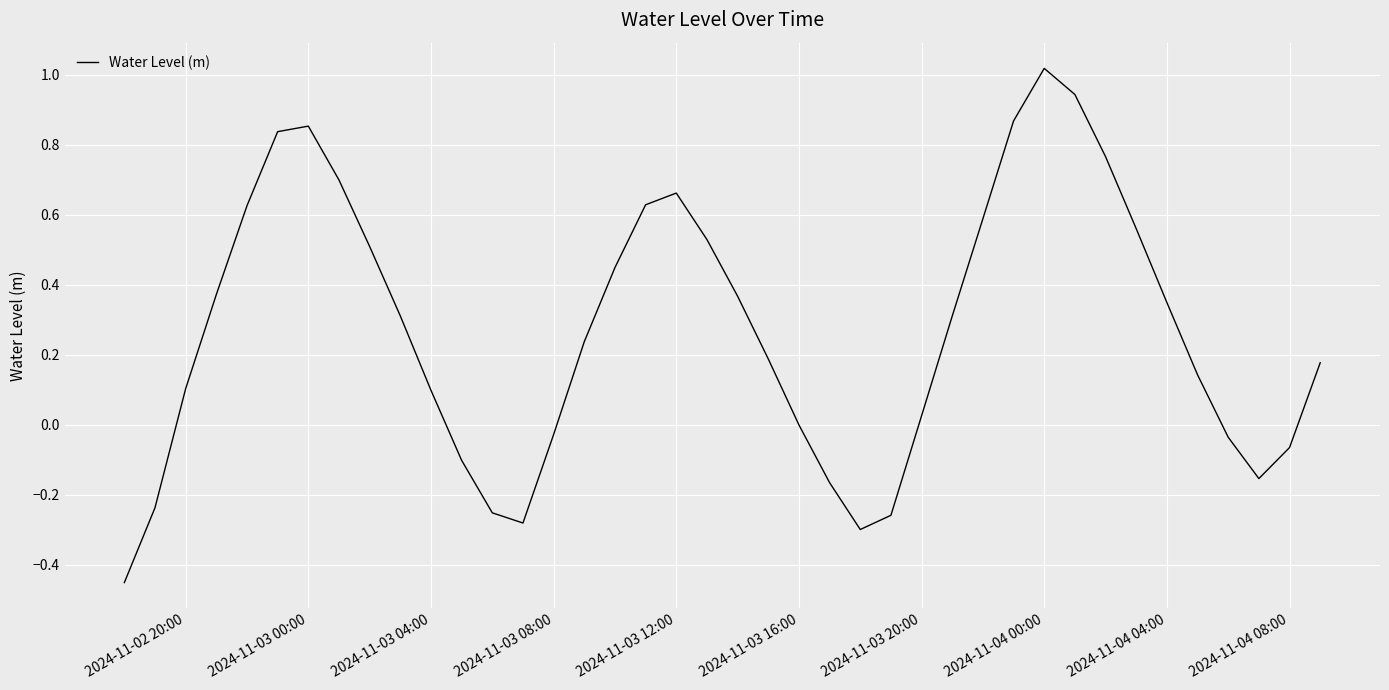

What is the difference between the maximum and minimum values?

1.5